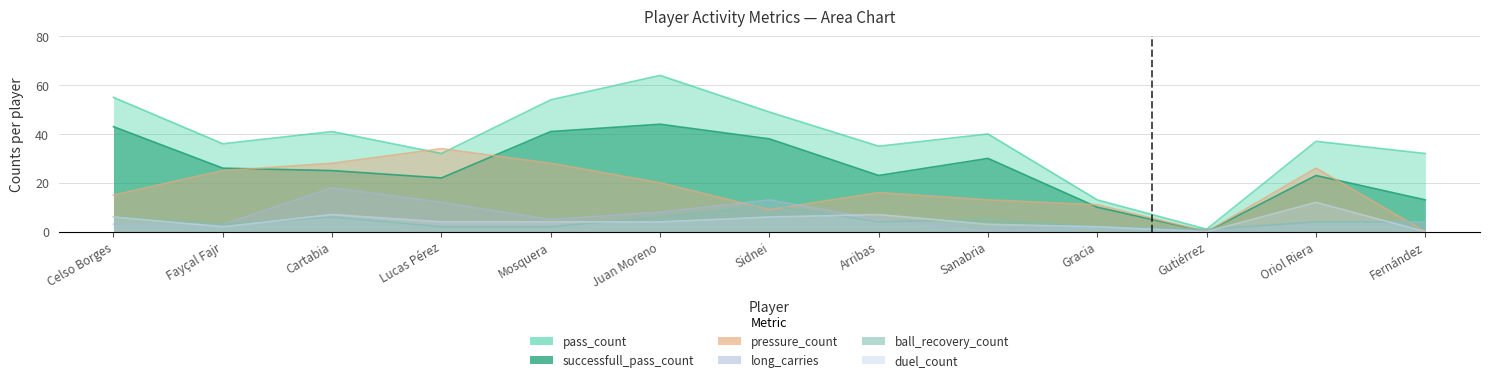

How many interior local peaks does the ball_recovery_count series have?

3